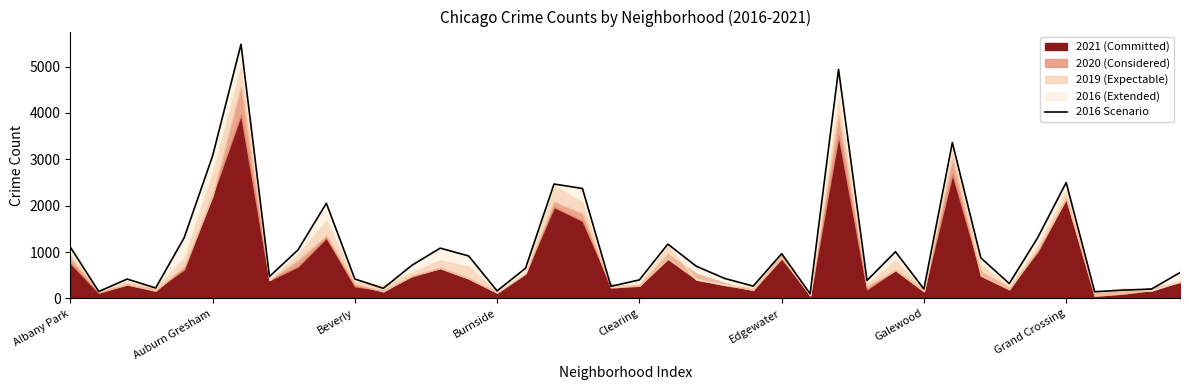

The value at 28 is 555. True or false?

False